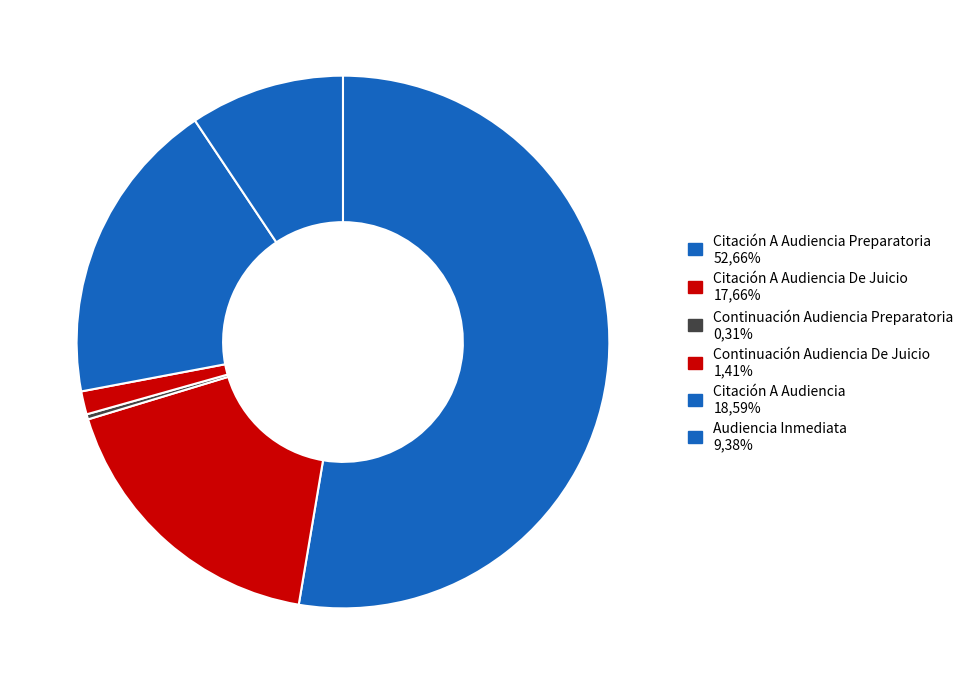

Count the number of slices in the pie.

6